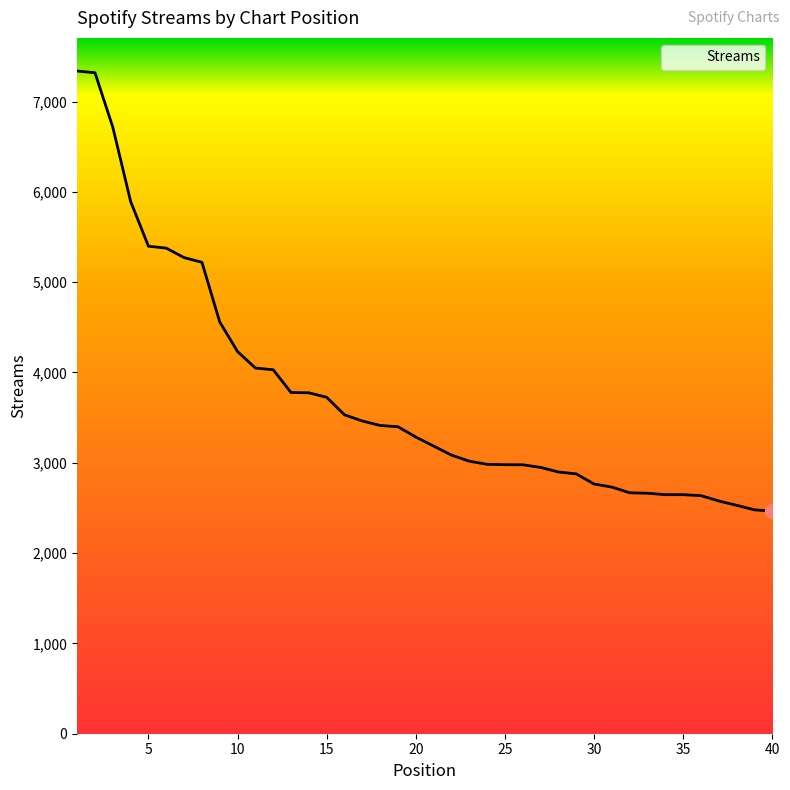

What is the average value?

3738